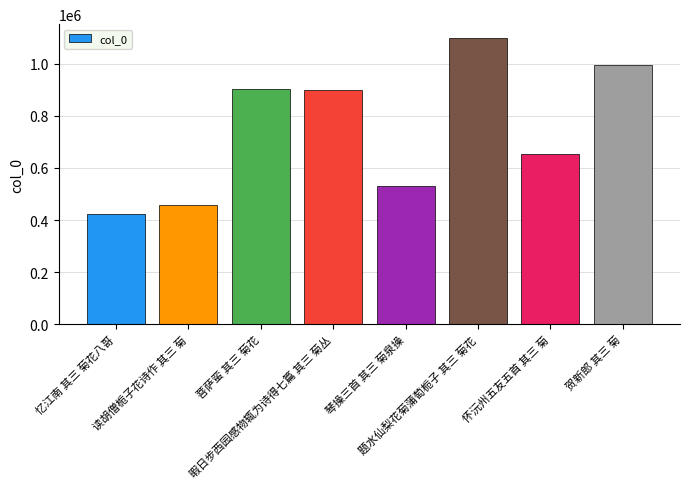

At which label is the value closest to 760342?

怀沅州五友五首 其三 菊